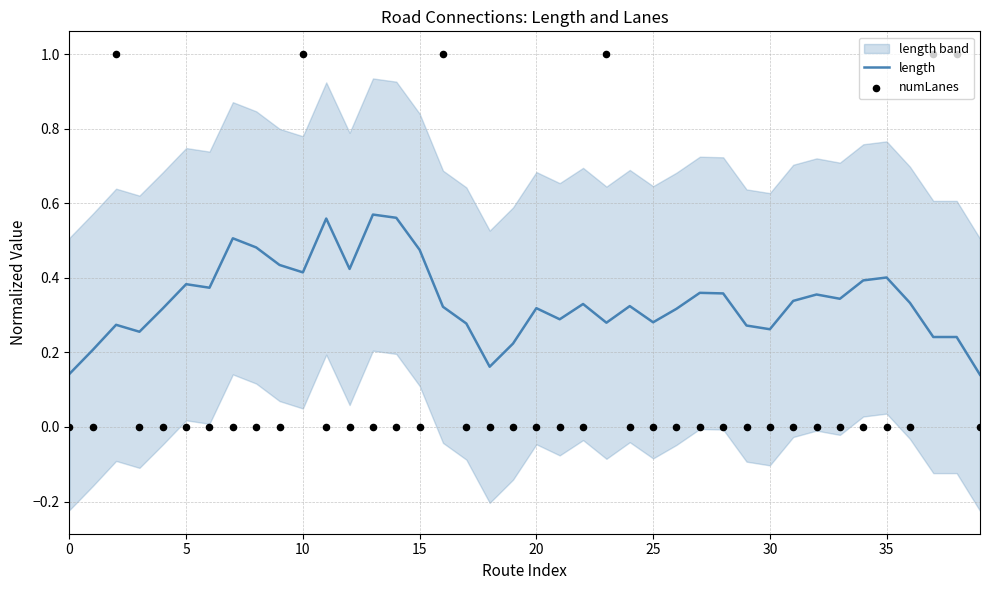

Is the value of length at 25 greater than the value of numLanes at 19?

Yes